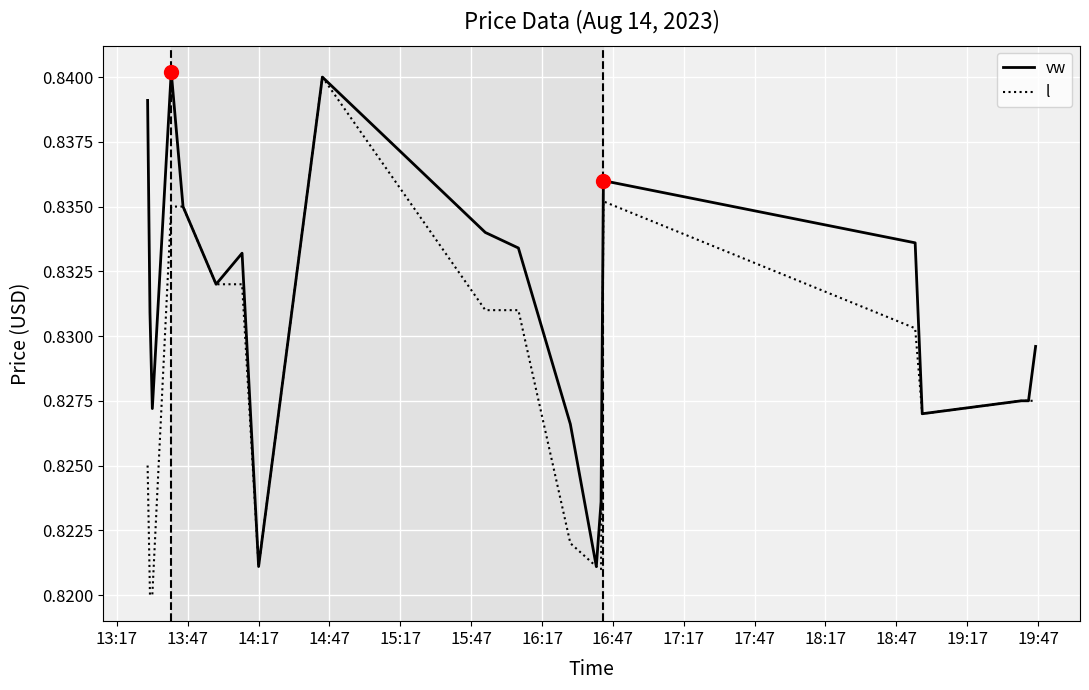

Which series has the largest total across all categories?

vw